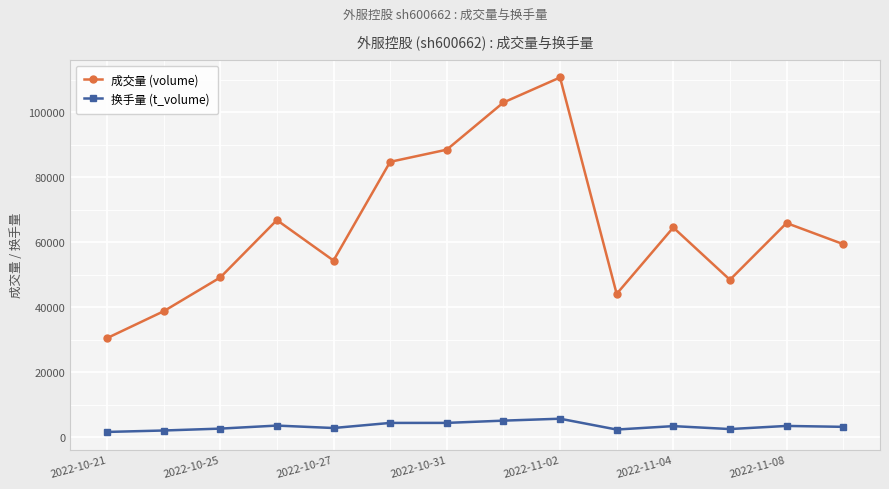

How many series are shown in this chart?

2